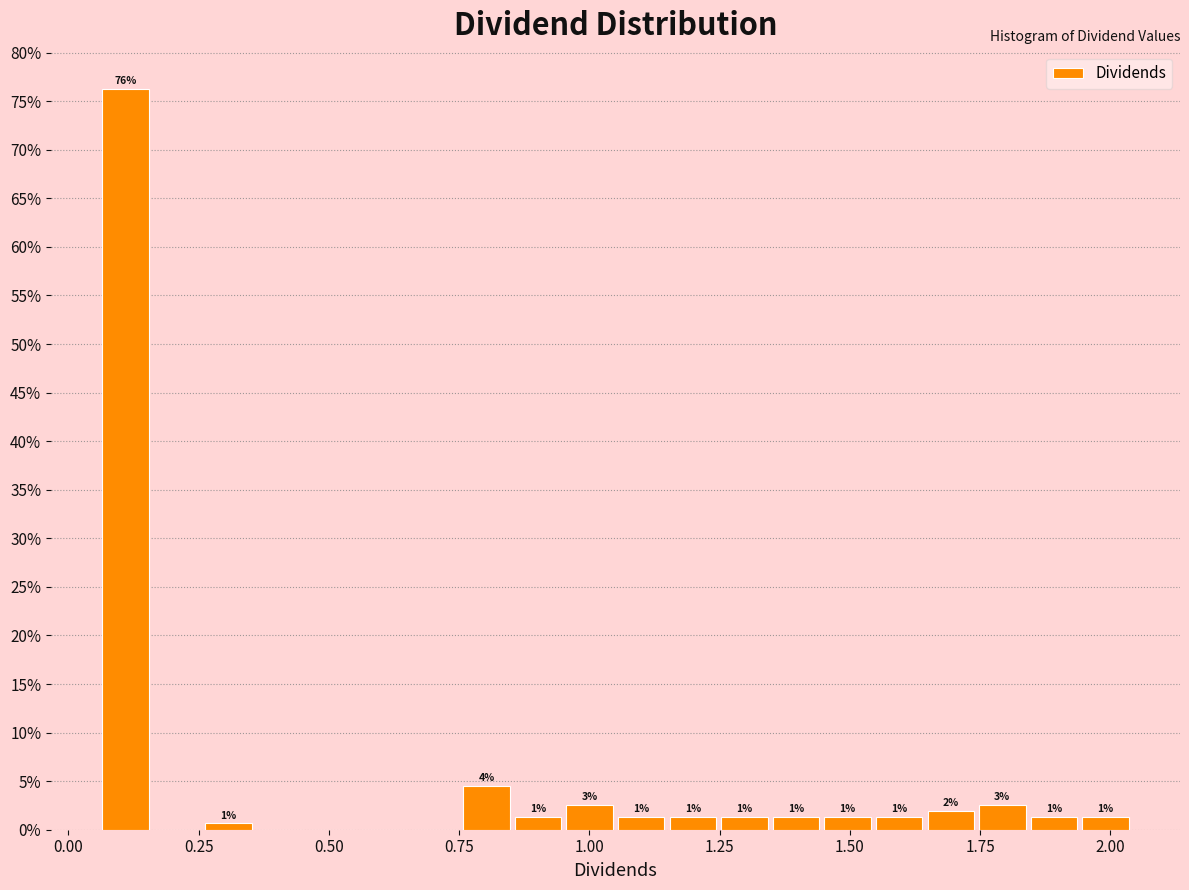

Read against the x-axis, roughly where is the centre of the tallest bar?

0.10